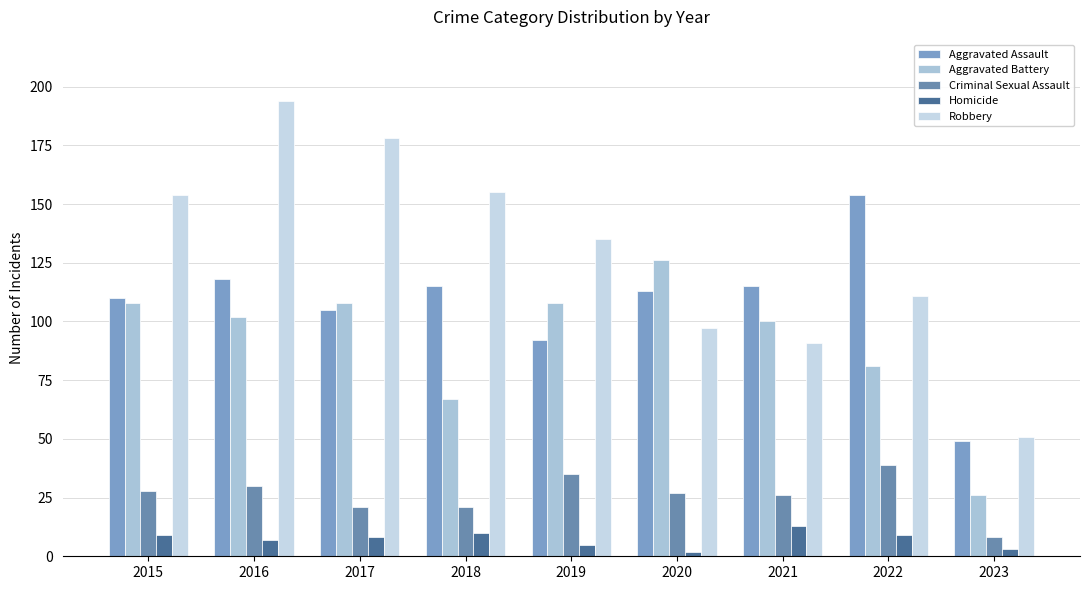

What is the minimum value shown in the chart?

2